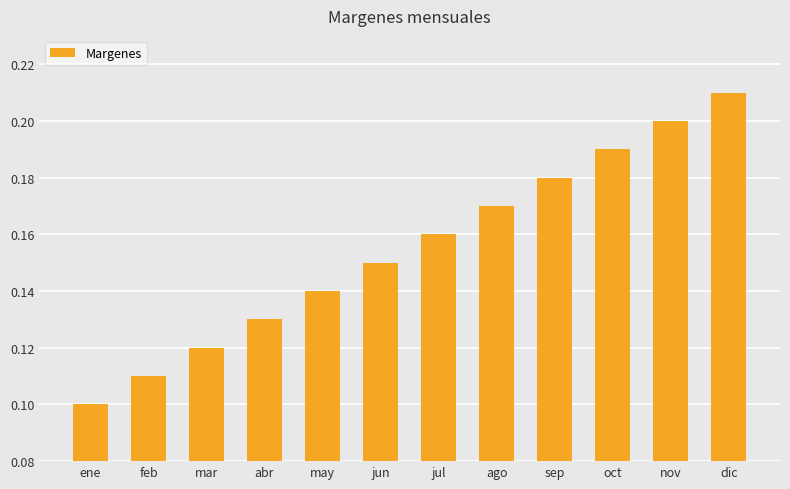

Which label corresponds to the smallest value in the chart?

ene